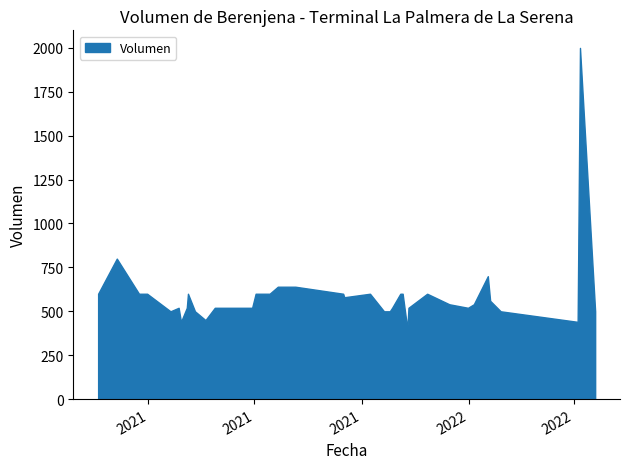

What is the difference between the maximum and minimum values?

1600